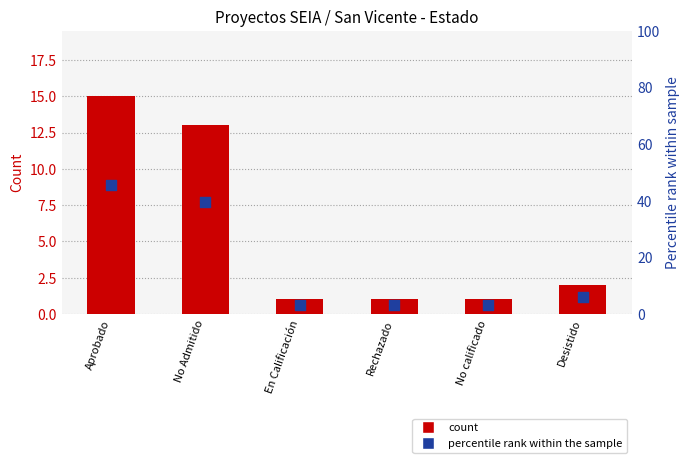

Which series has the largest total across all categories?

percentile rank within the sample